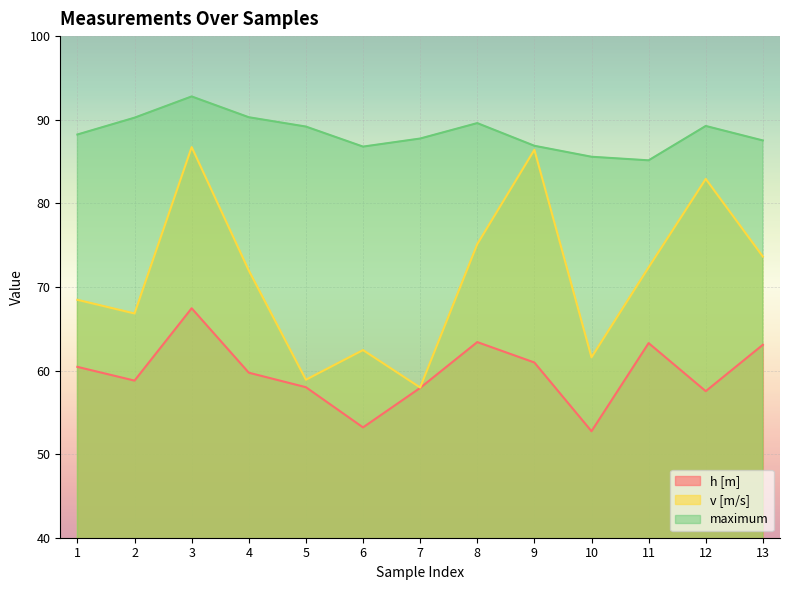

Which series has the largest total across all categories?

maximum